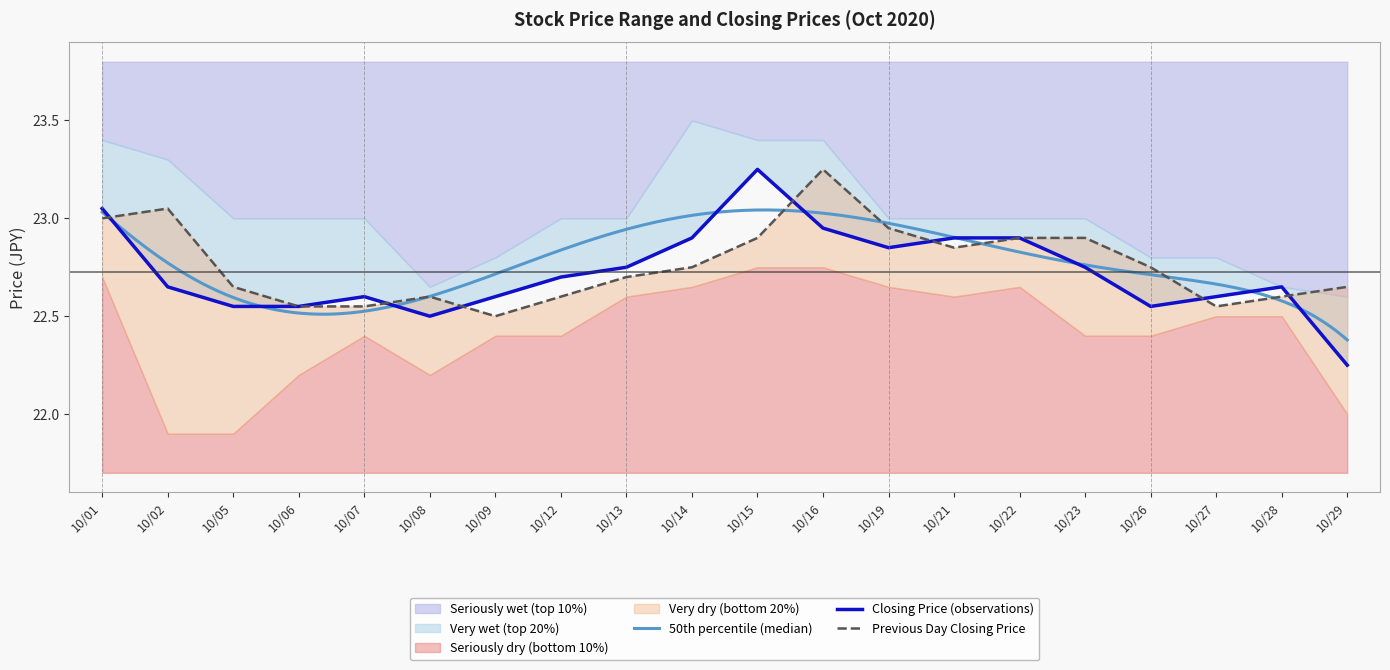

List the labels in order of Closing Price value, largest first.

10/15, 10/01, 10/16, 10/14, 10/21, 10/22, 10/19, 10/13, 10/23, 10/12, 10/02, 10/28, 10/07, 10/09, 10/27, 10/05, 10/06, 10/26, 10/08, 10/29